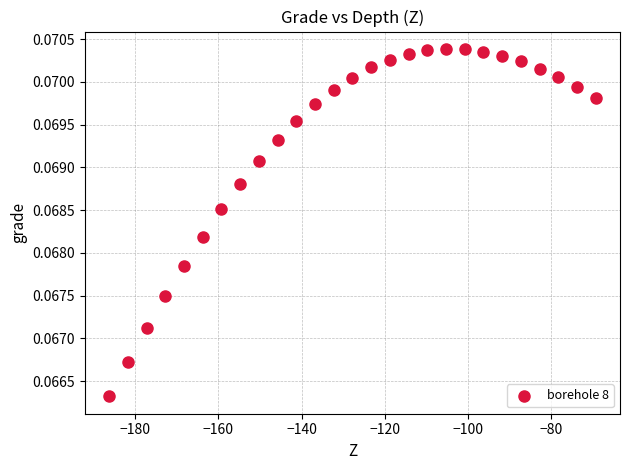

What is the range of X values (max minus min)?

117.0